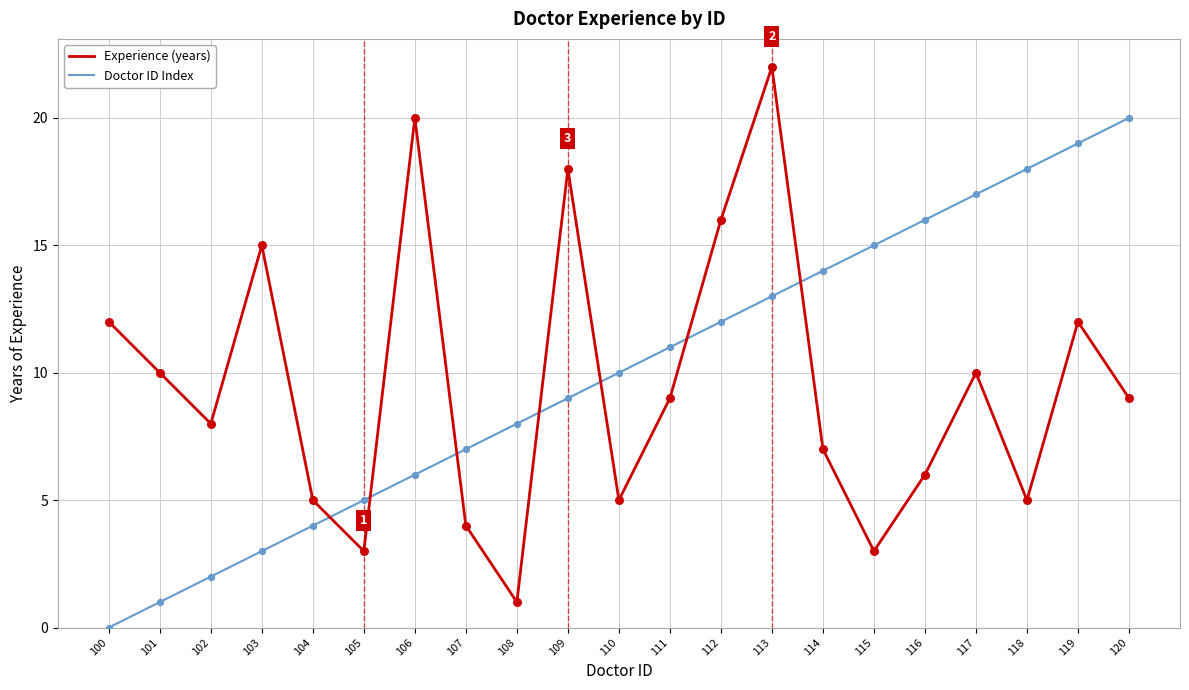

What is the difference between the highest and lowest values at 116?

10